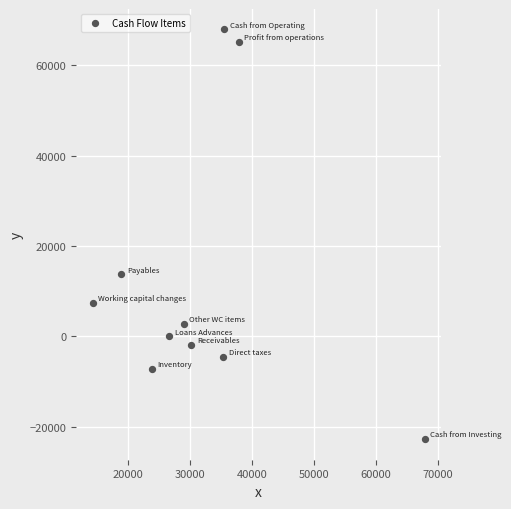

What Y value in the scatter plot is closest to 22566?

13706